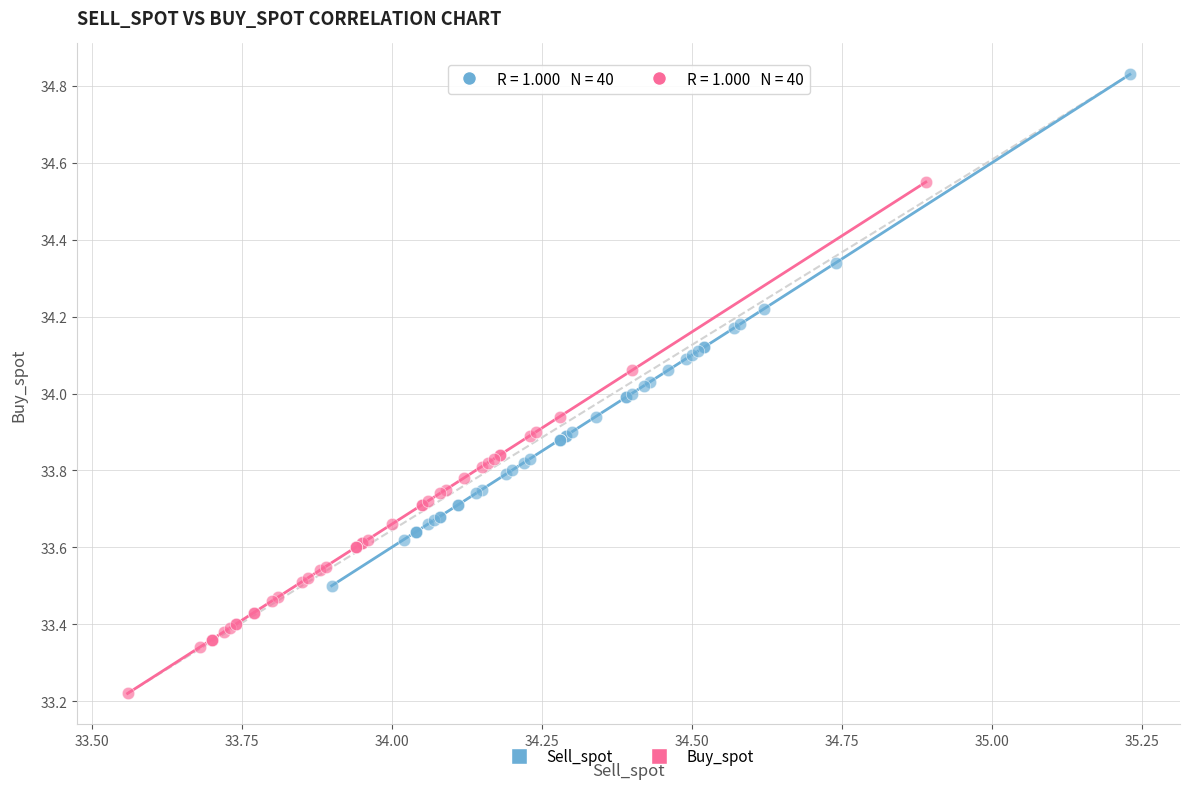

Which series reaches the maximum Y coordinate?

Sell_spot